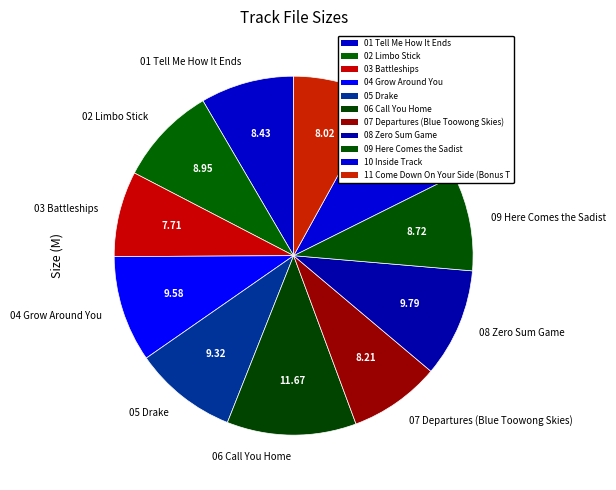

True or false: 09 Here Comes the Sadist accounts for 9% of the total.

True